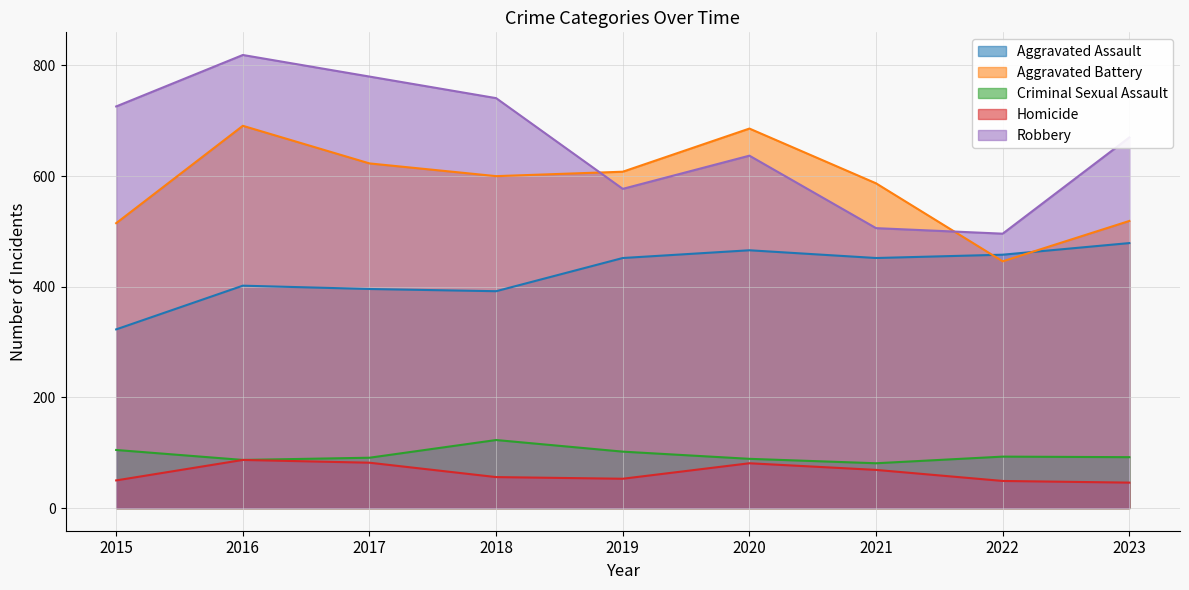

How many data points in Aggravated Assault are less than 452?

4